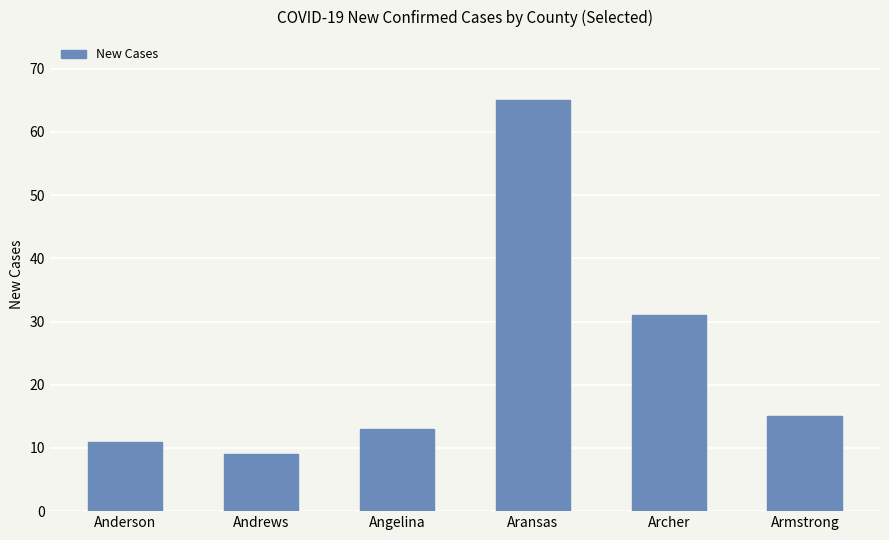

The chart shows a value of 11 at Anderson. True or false?

True